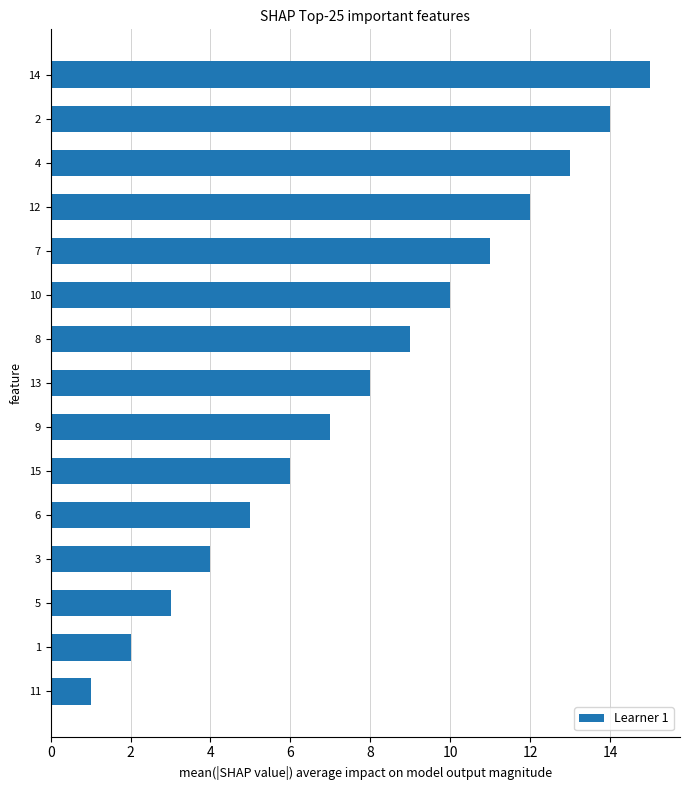

What is the change in value from 12 to 4?

+1